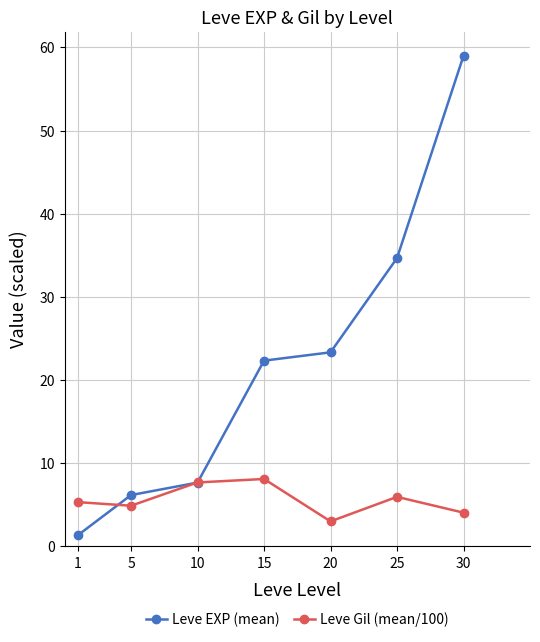

What are all the series names shown in the legend?

Leve EXP (mean), Leve Gil (mean/100)